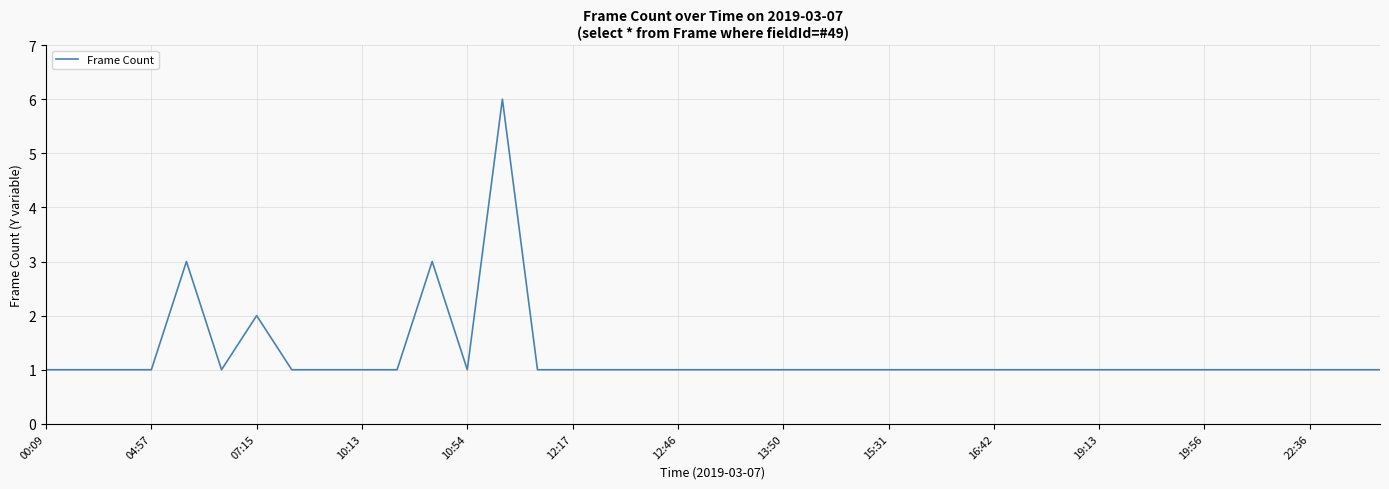

What is the greatest value displayed?

6